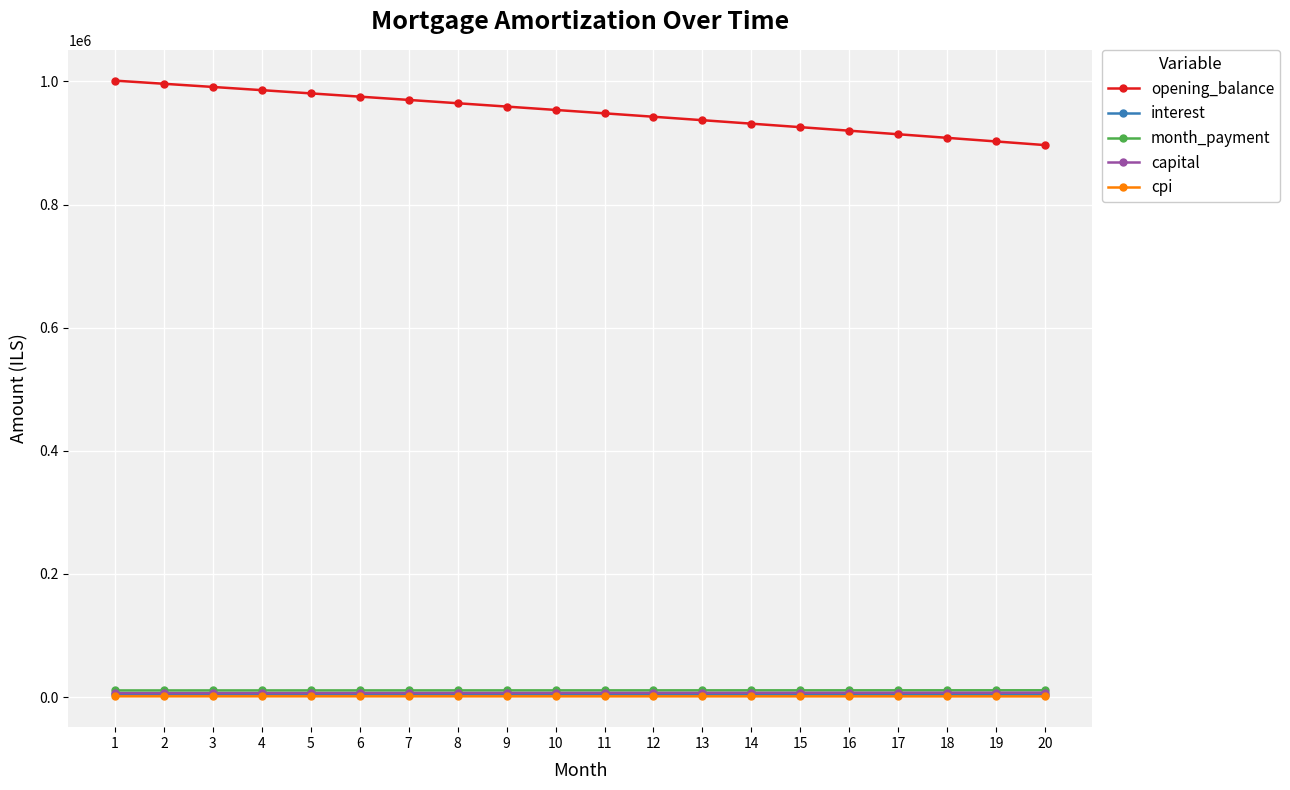

The month_payment series shows 10945.8 at 16. True or false?

True